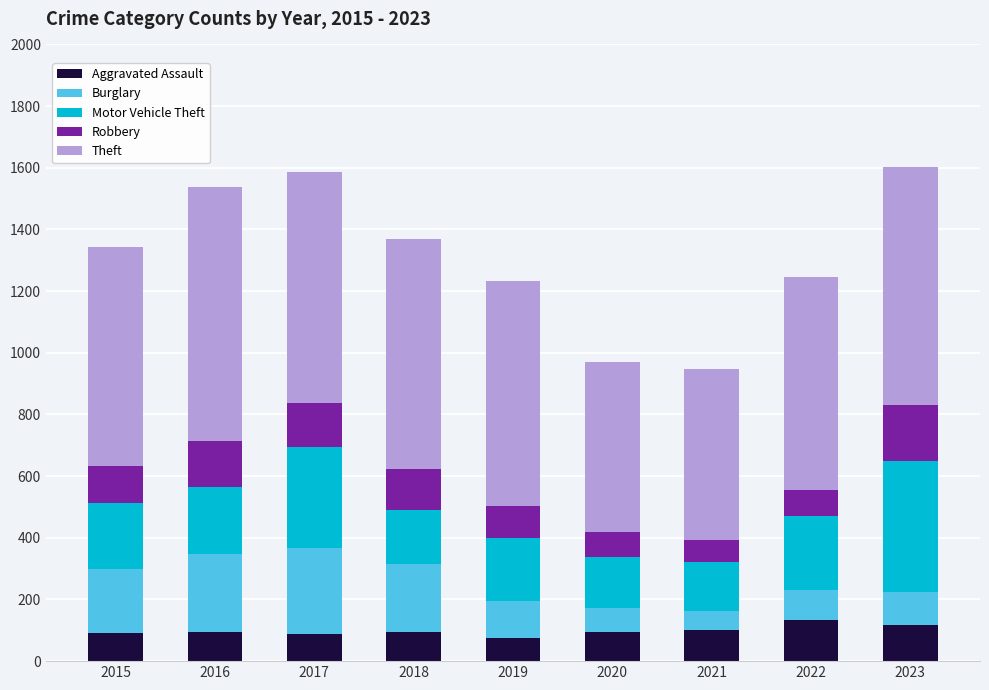

What is the total value across all series at 2016?

1539